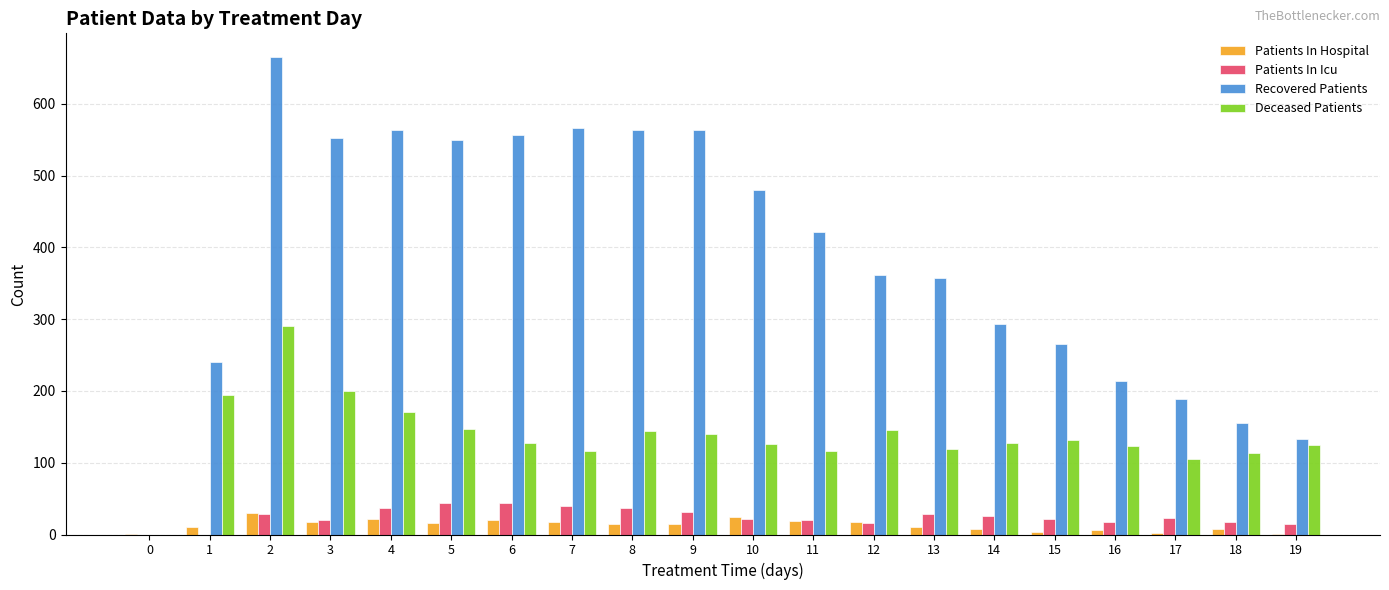

Between 1 and 6, which series saw the biggest shift?

Recovered Patients